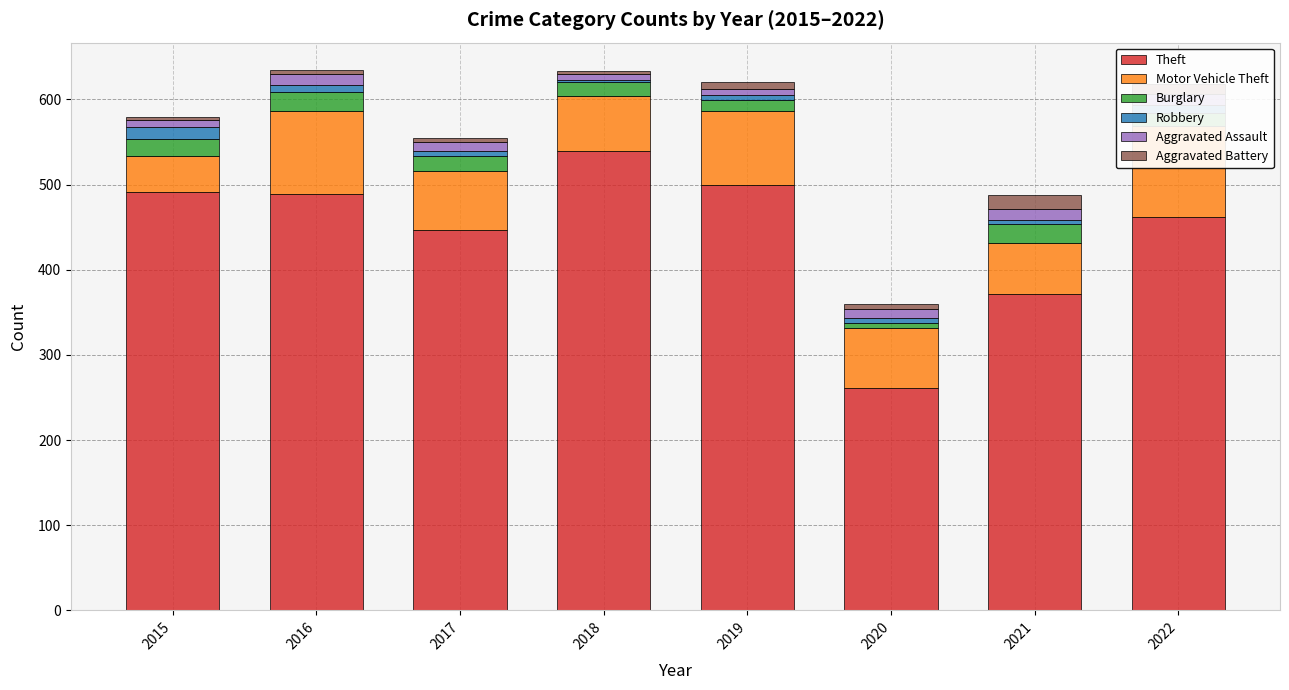

List the series in order of their peak value, highest first.

Theft, Motor Vehicle Theft, Burglary, Aggravated Battery, Robbery, Aggravated Assault